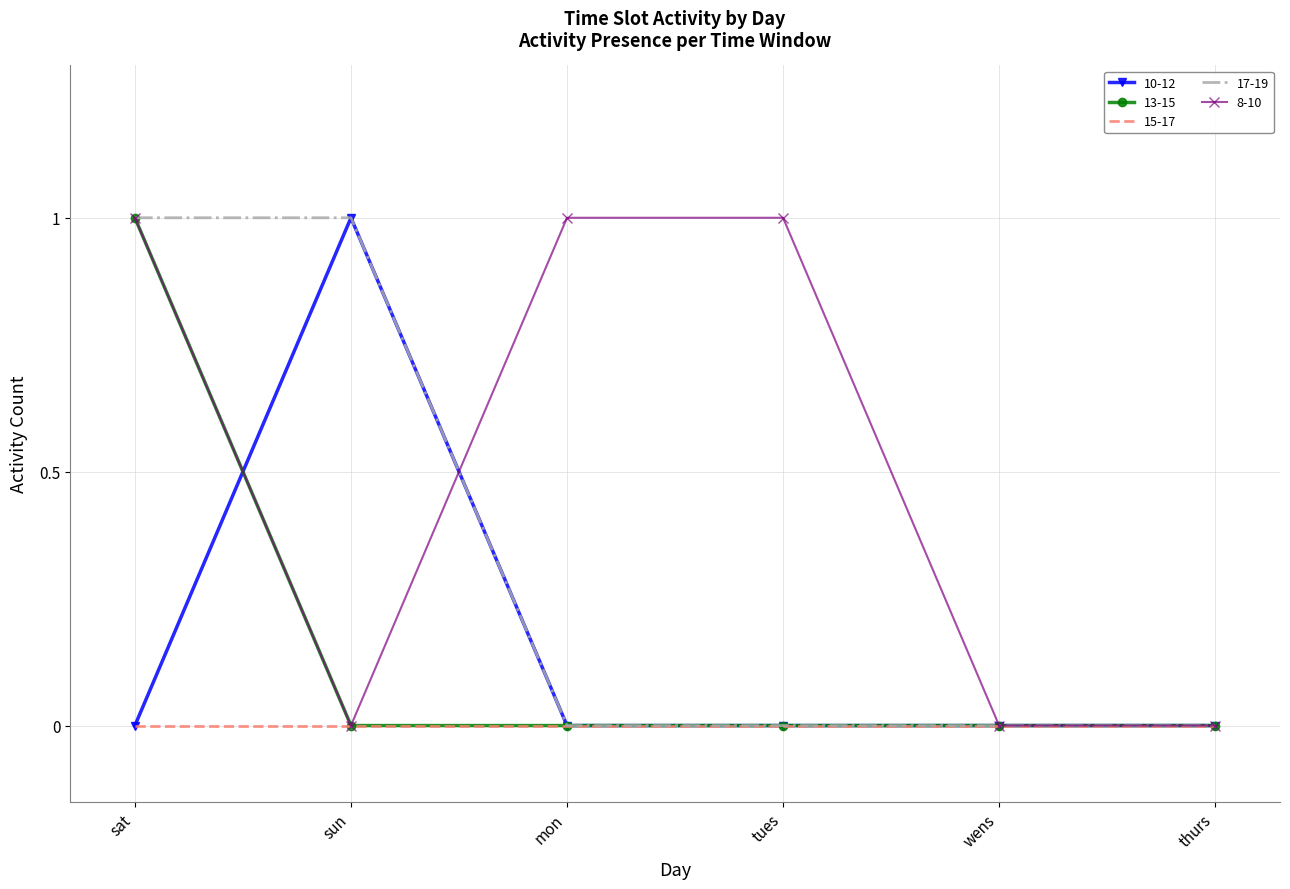

The value of 17-19 at thurs is 0. True or false?

True